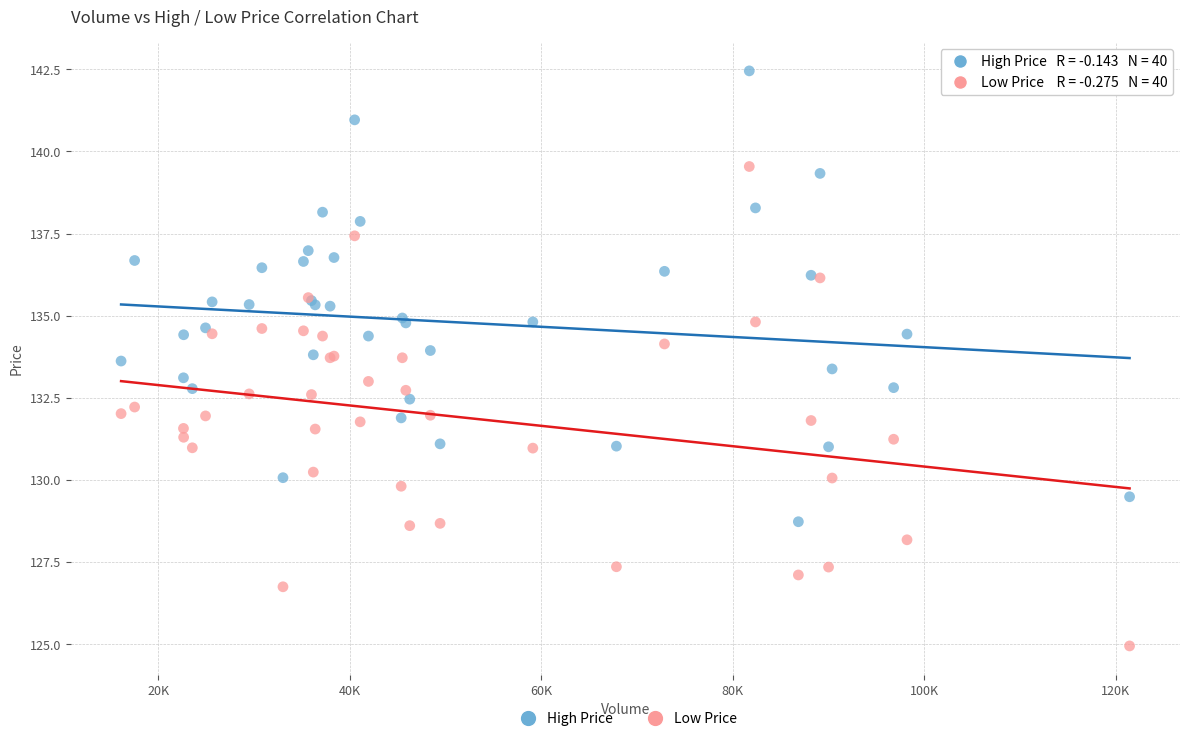

What is the X range (max minus min) for the scatter plot?

105315.0